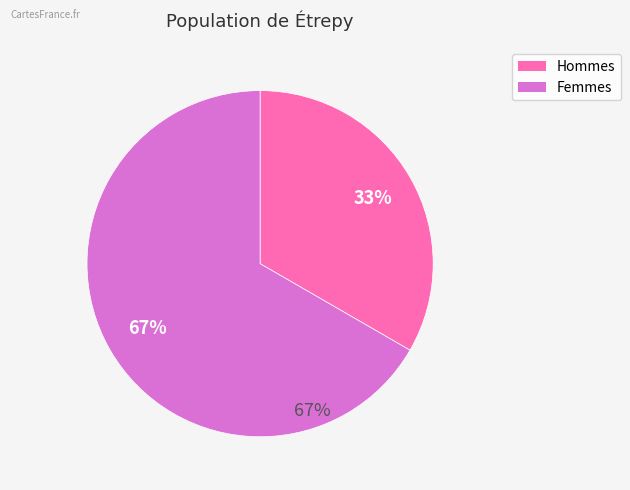

True or false: 1 accounts for 58% of the total.

False